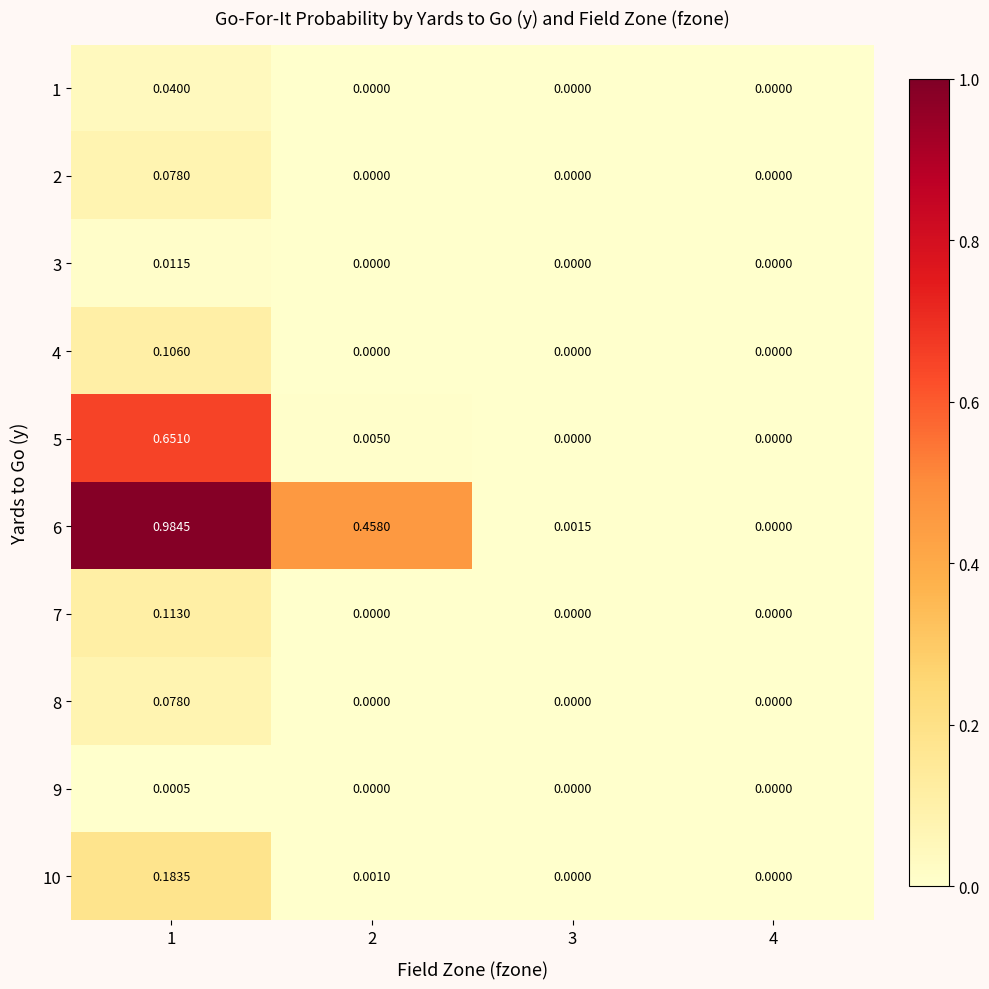

Is the value of 8 at 3 greater than the value of 6 at 1?

No